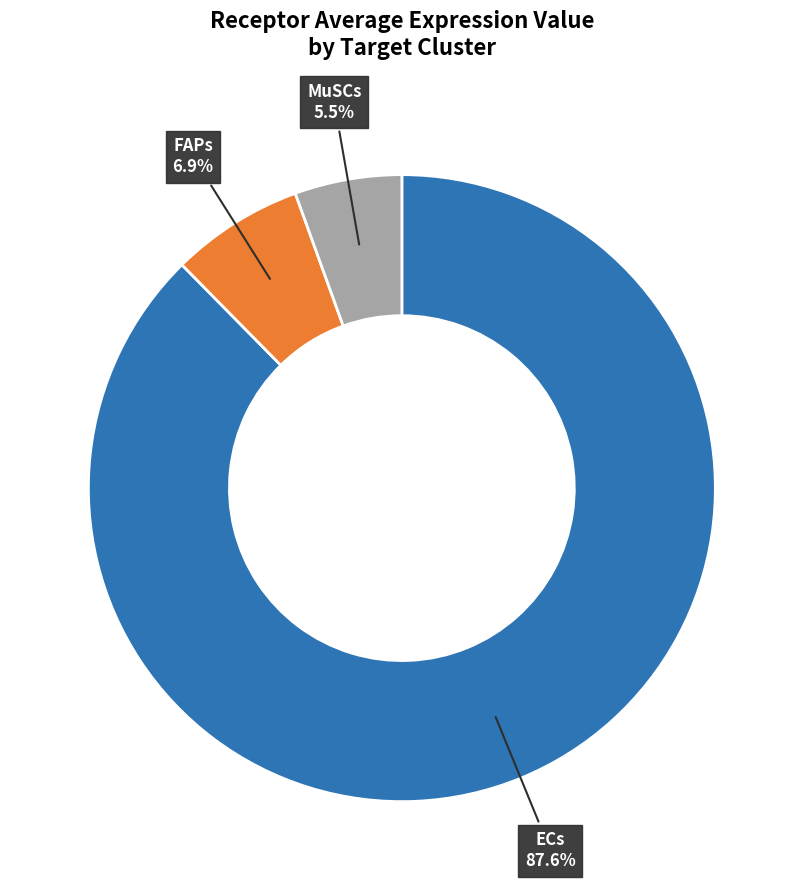

To the nearest percent, what is the difference between the ECs and MuSCs slice percentages?

82%